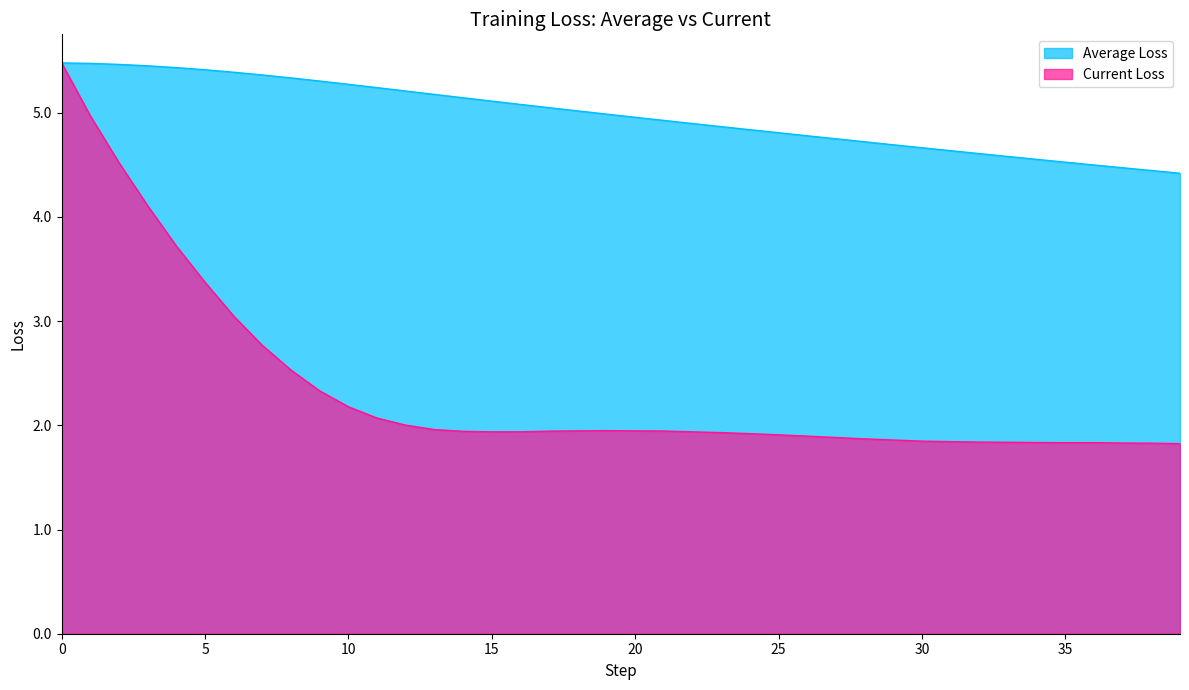

The Average Loss series shows 9.1 at 10. True or false?

False